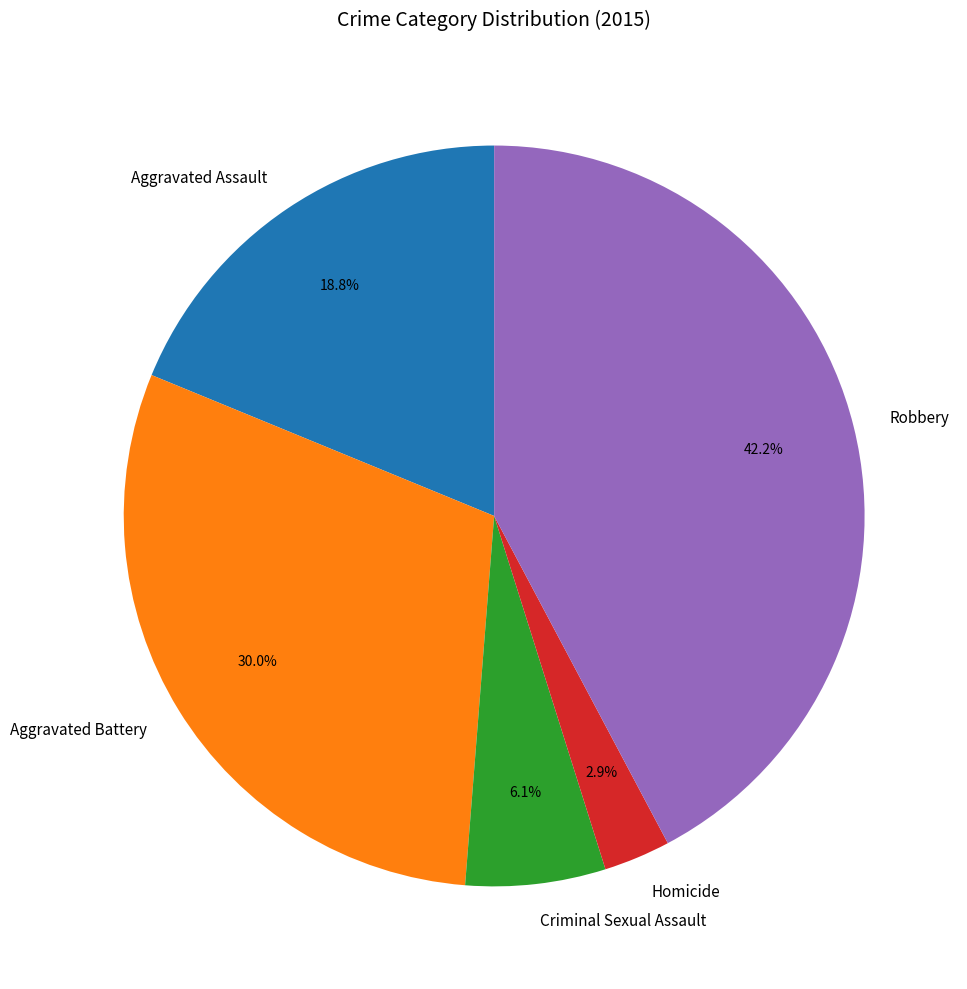

How many segments does this pie chart have?

5